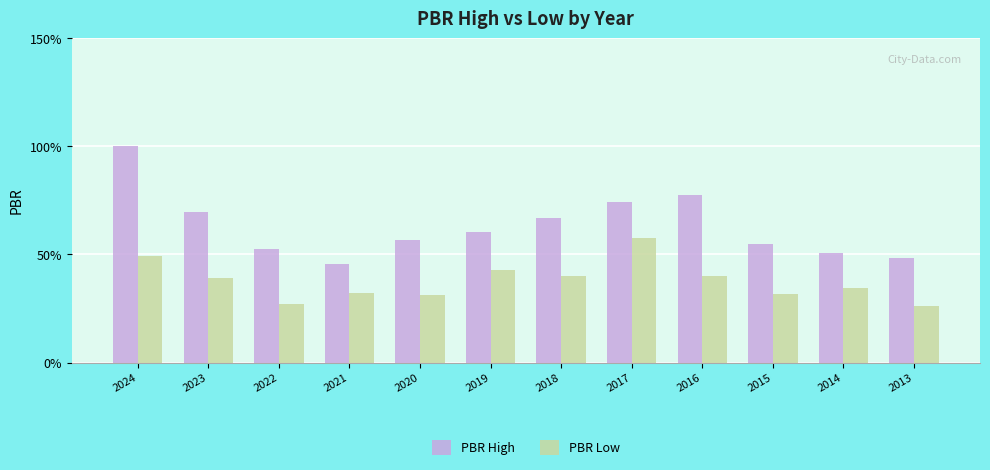

Which series has the largest total across all categories?

PBR High